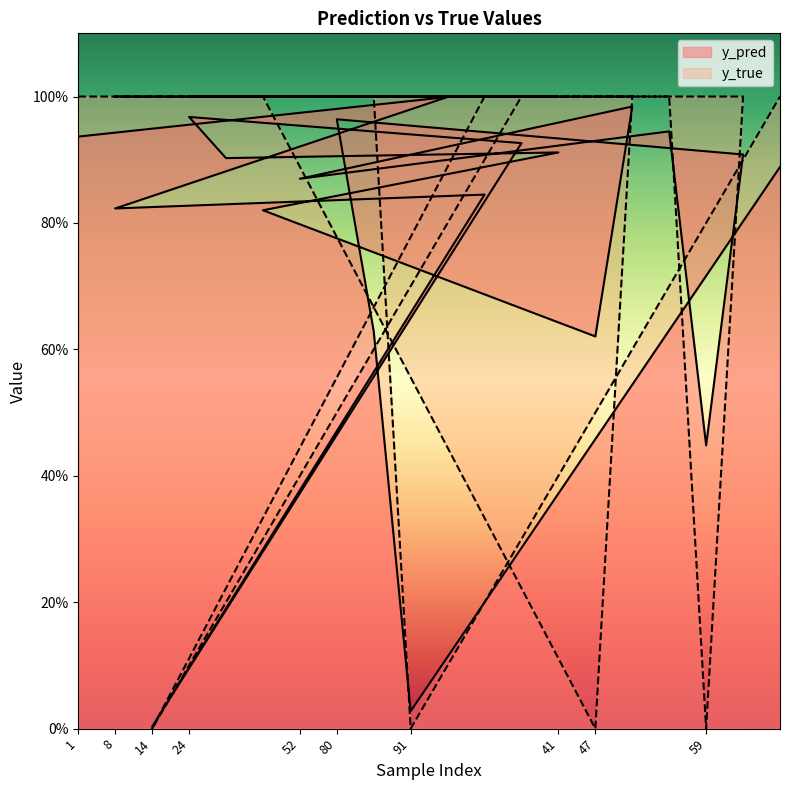

True or false: y_pred has more than 0 interior local peaks.

True